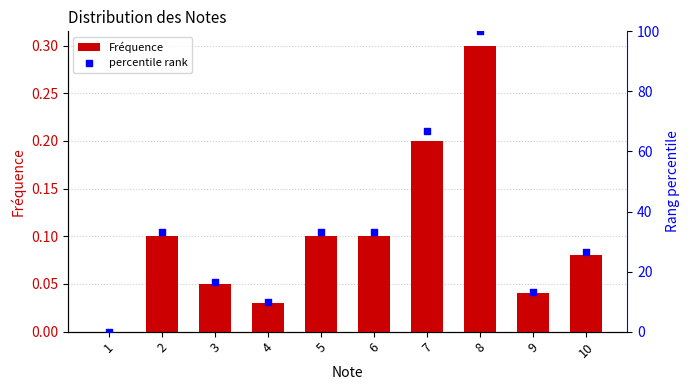

Which series has the largest total across all categories?

percentile rank